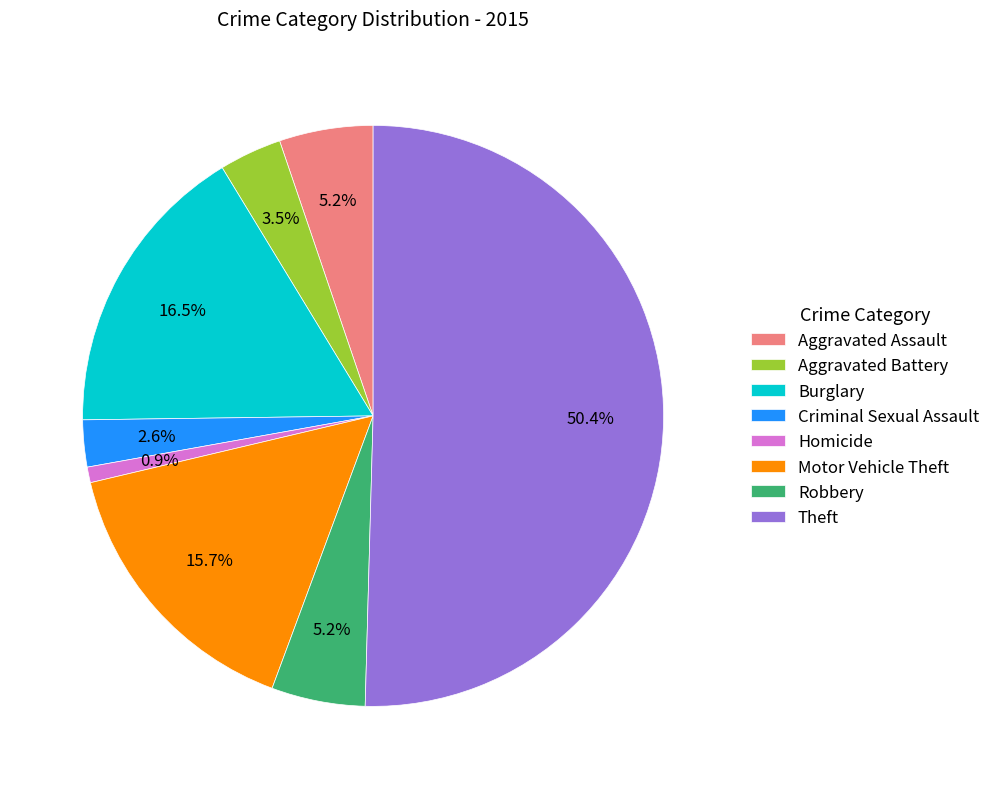

The Theft slice represents 58% of the pie. True or false?

False